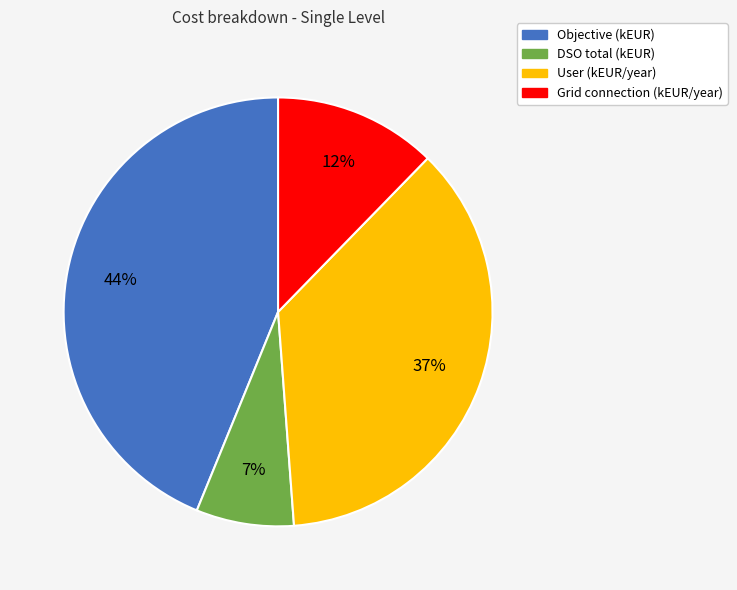

To the nearest percent, what is the difference between the Grid connection (kEUR/year) and Objective (kEUR) slice percentages?

32%